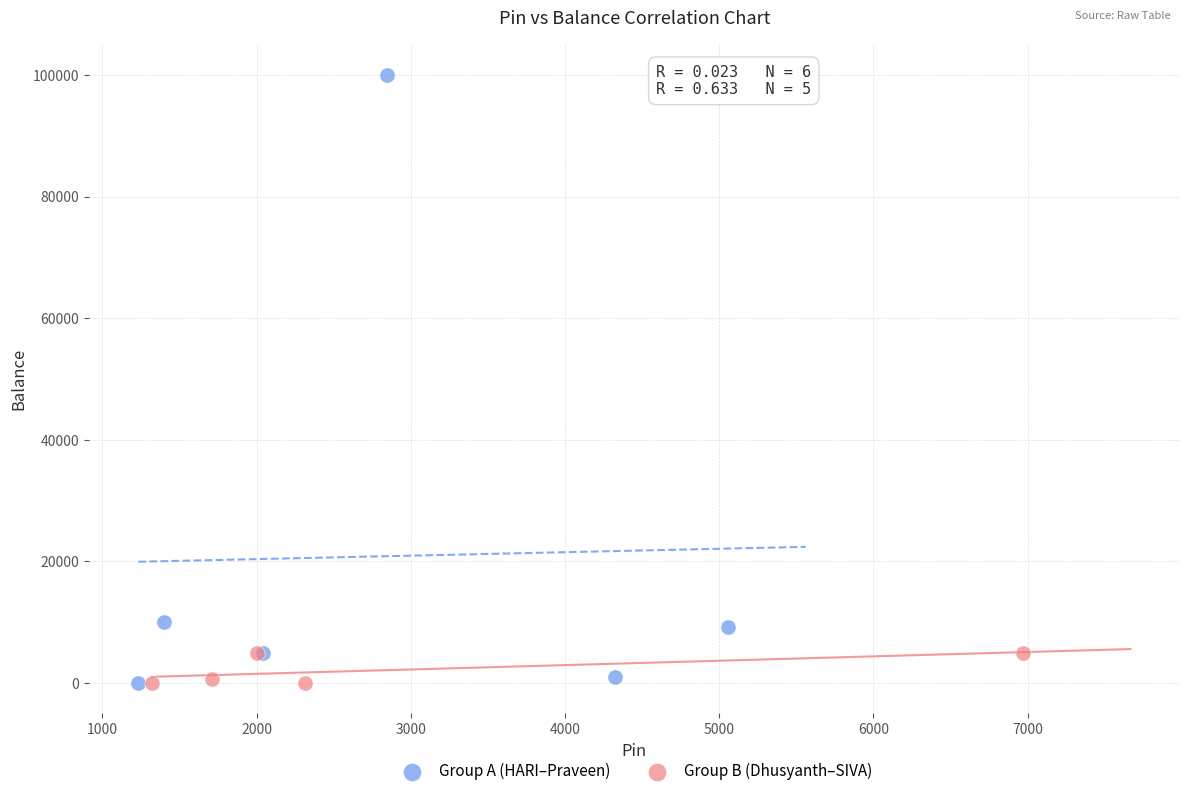

Which series has the largest Y range (max minus min)?

Group A (HARI–Praveen)